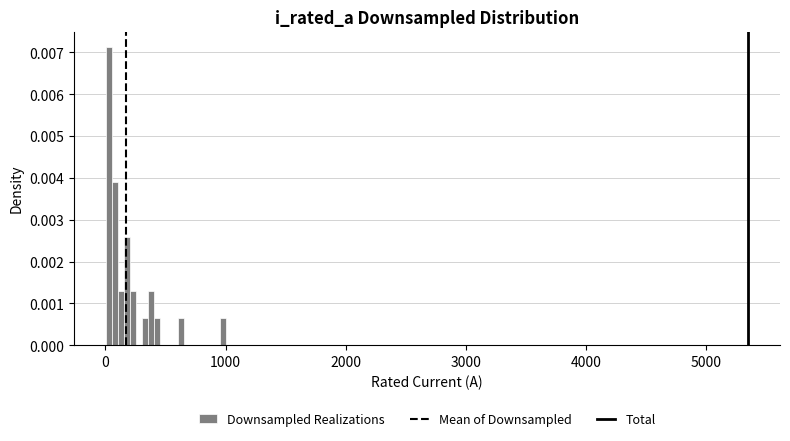

Around what value on the x-axis is the tallest bar? Give the approximate position of its centre, as read against the axis.

0